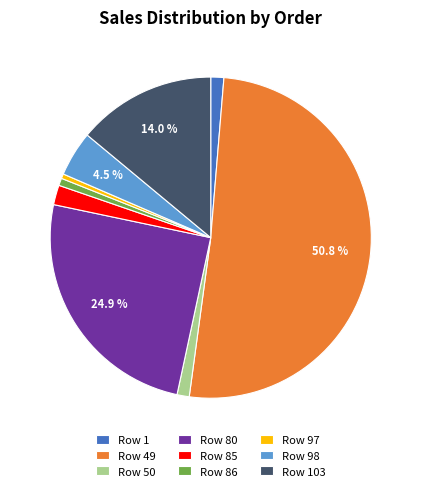

Is the sum of Row 85 and Row 49 greater than half?

Yes